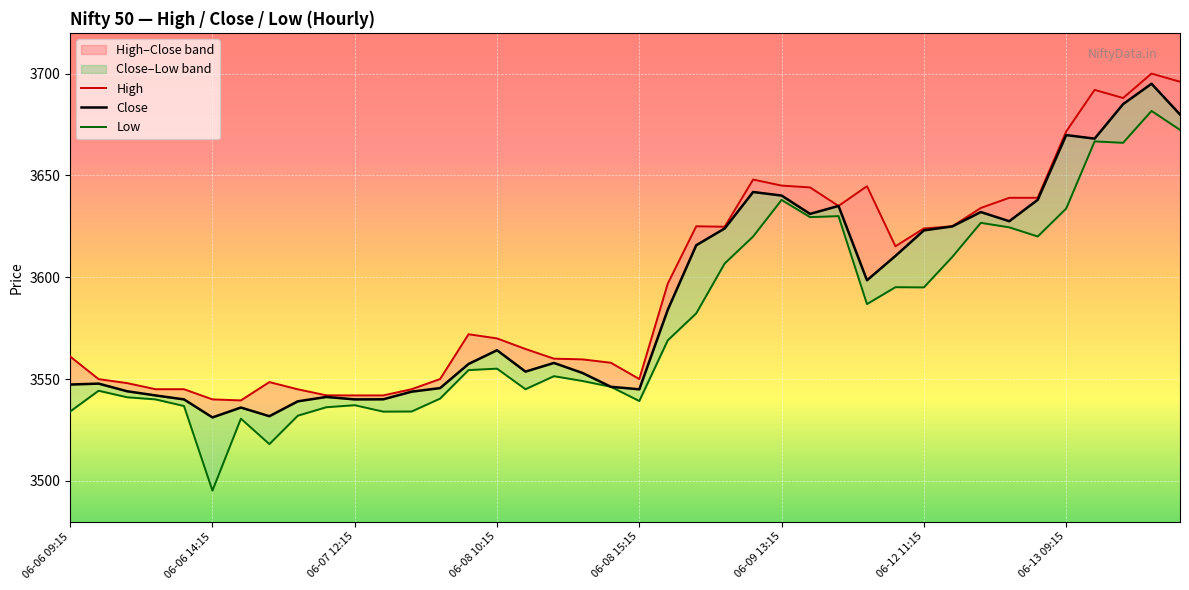

True or false: High has a value of 6284.4 at 26.

False